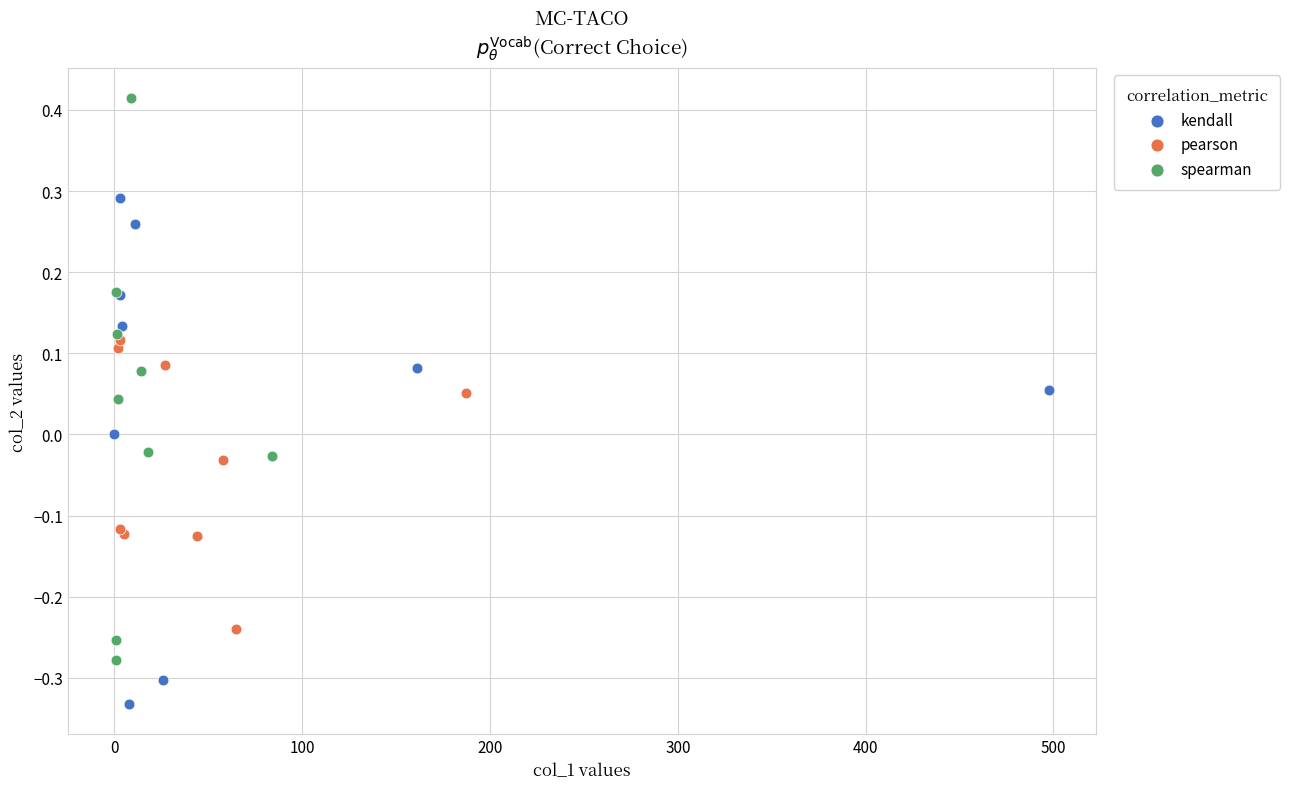

Which series has the widest spread of Y values?

spearman